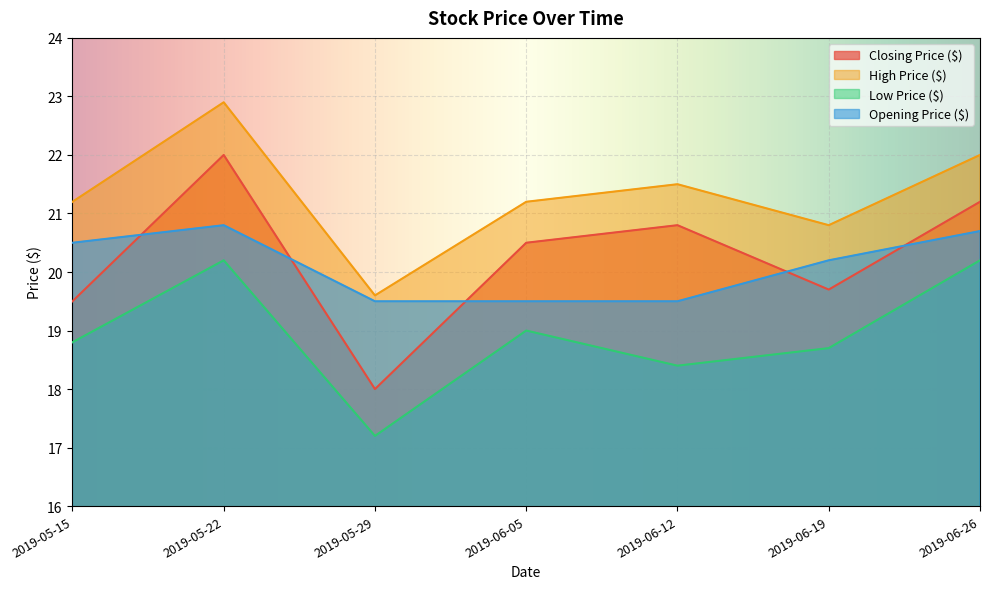

Is it true that Closing Price ($) equals 19.7 at 2019-06-19?

True